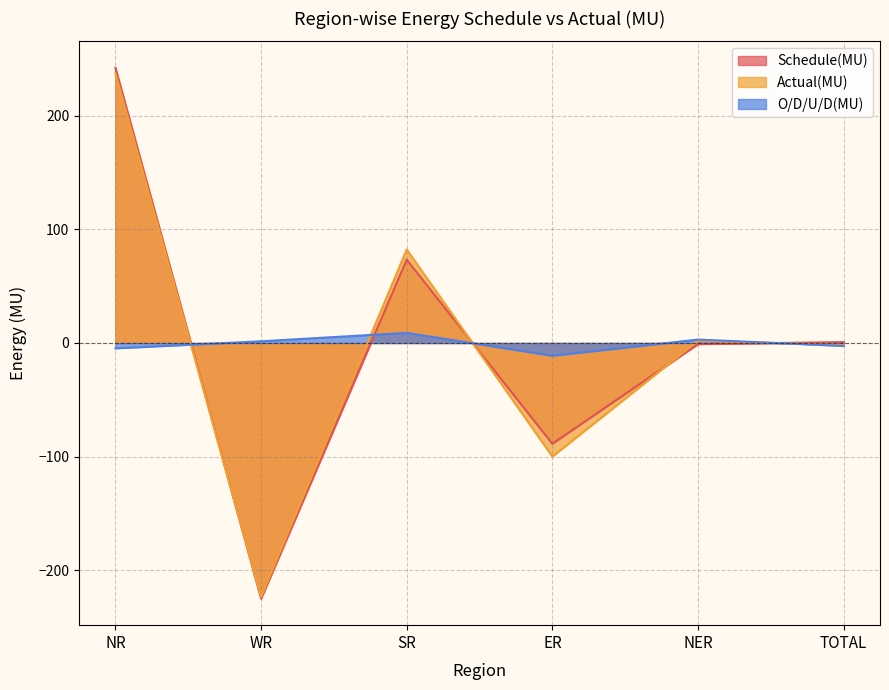

At which category does Actual(MU) reach its first local valley?

WR